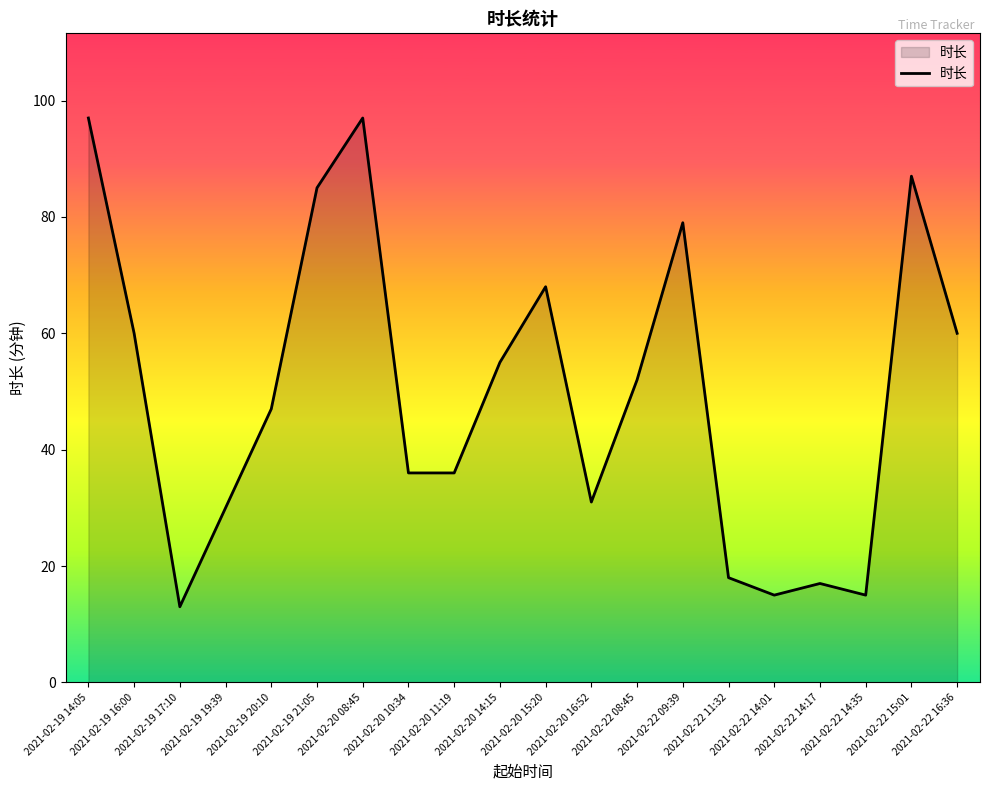

Approximately how many times larger is the value at 2021-02-22 08:45 compared to 2021-02-19 17:10?

4.0